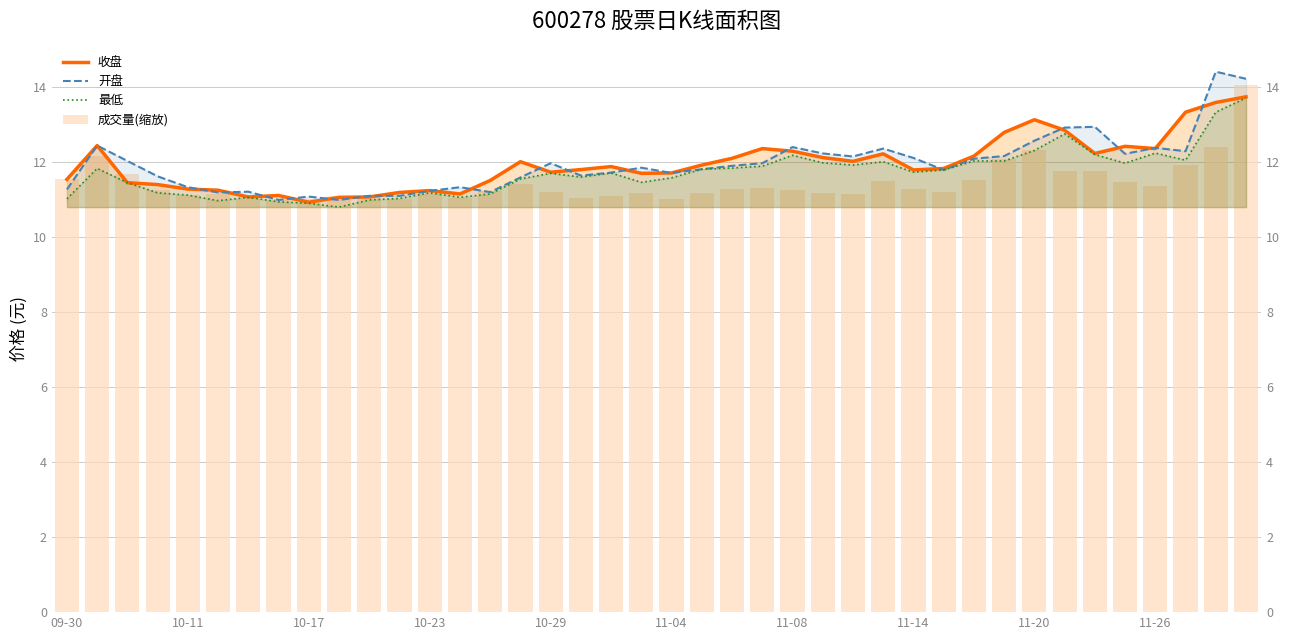

List the series in order of their peak value, lowest first.

最低, 收盘, 成交量(缩放), 开盘